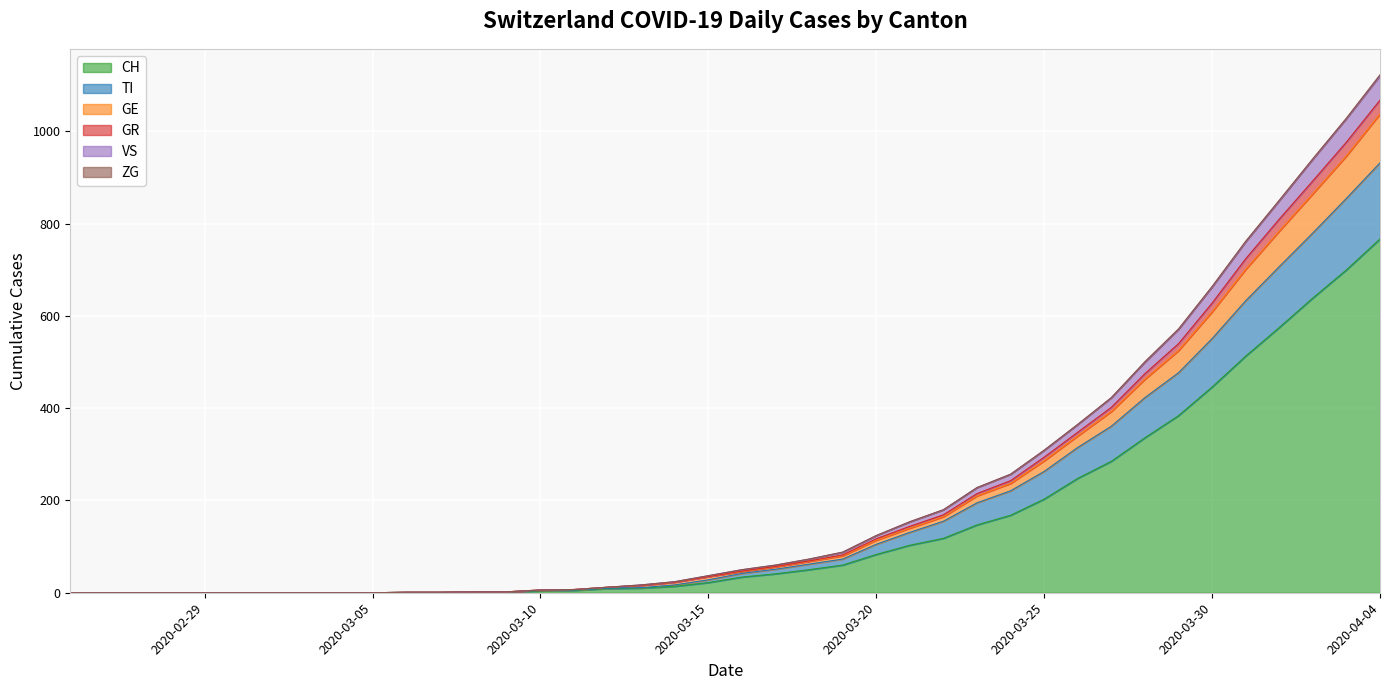

What is the highest value of the CH series?

767